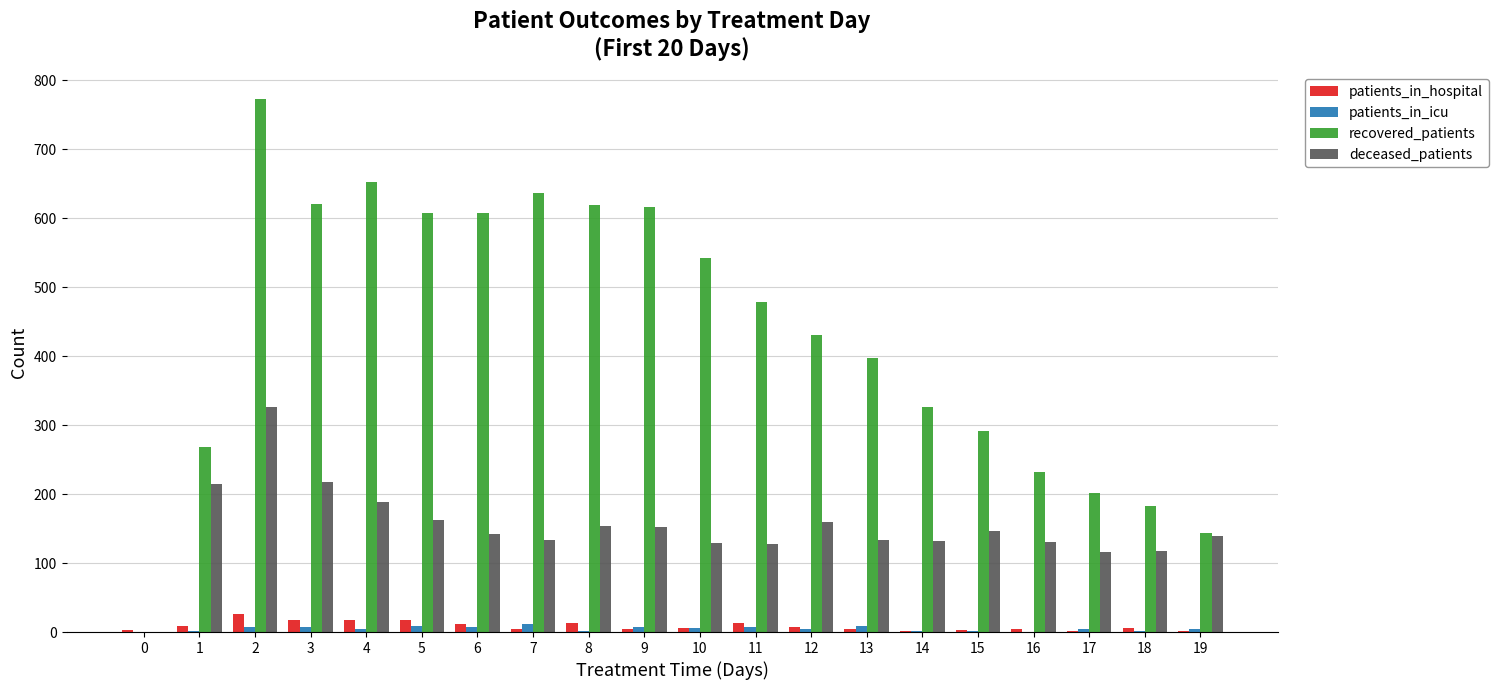

Are the bars grouped side by side (vs. stacked)?

Yes